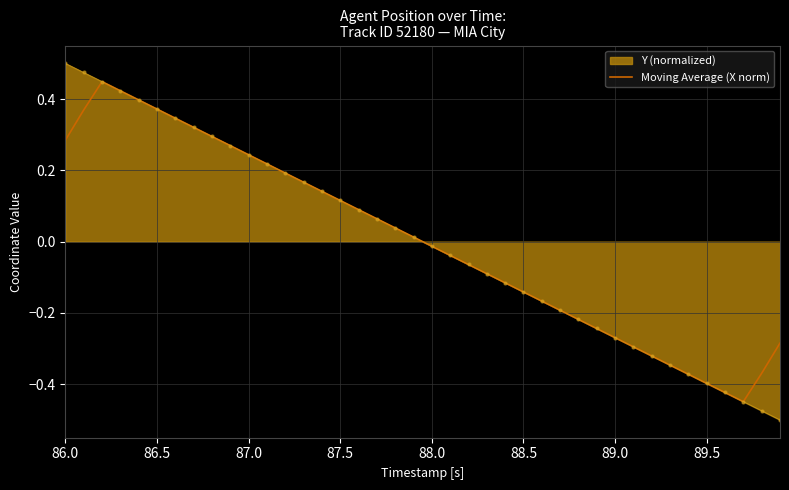

What are all the series names shown in the legend?

Y (normalized), Moving Average (X norm)